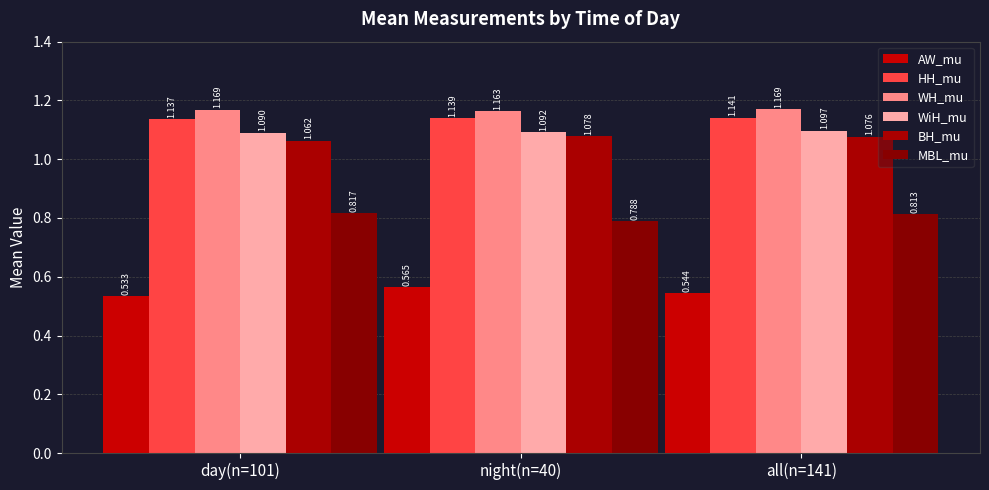

How many bars are there in each group?

6